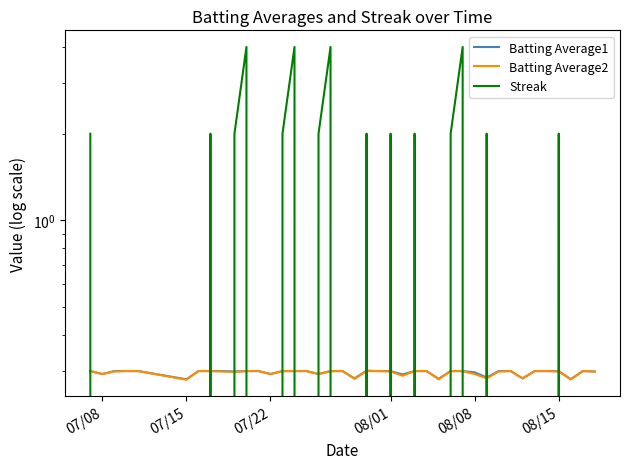

What is the label of the 6th point from the left?

07/15